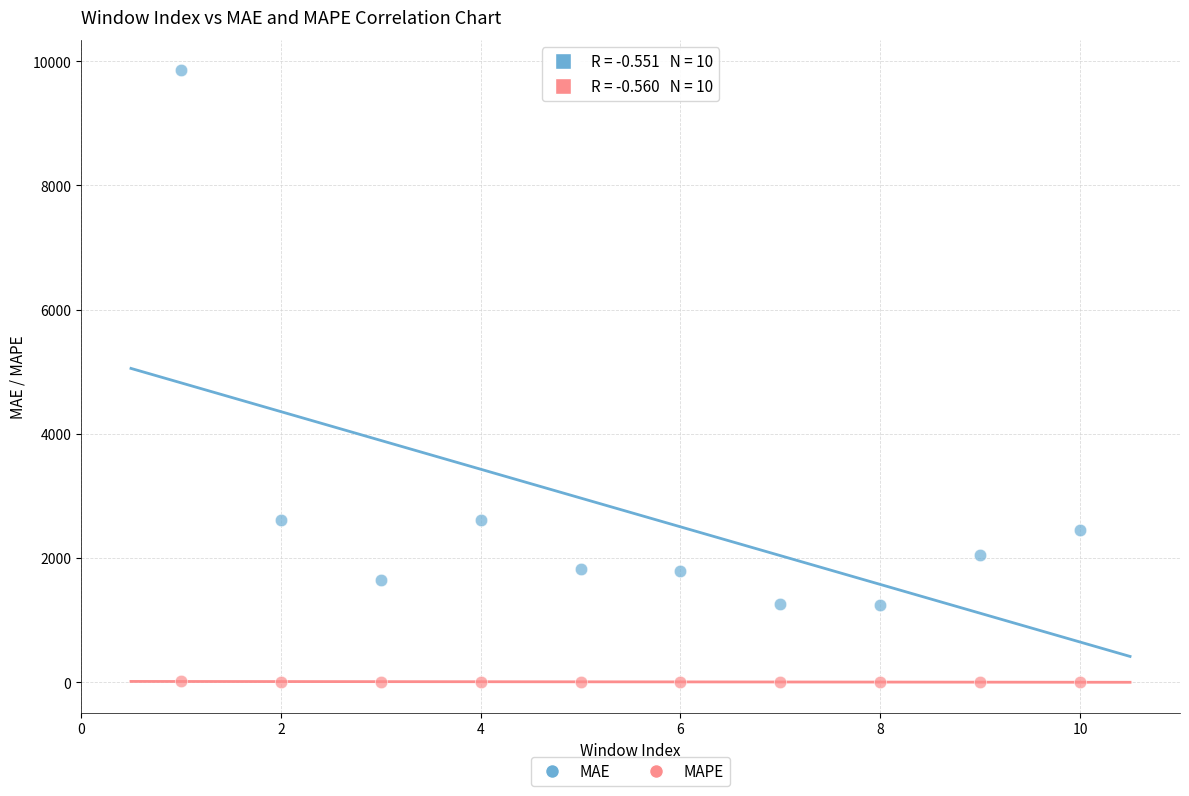

What are all the series names shown in the legend?

MAE, MAPE